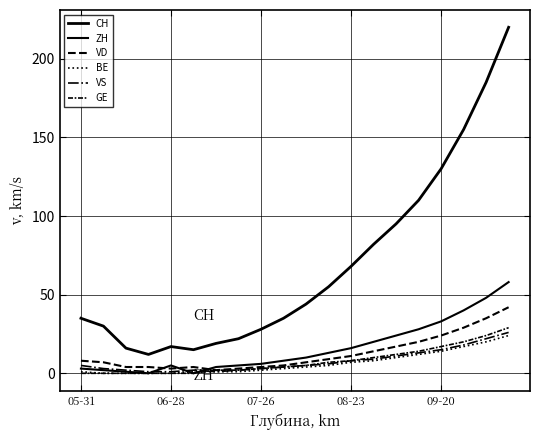

Does the chart display data point markers on the line(s)?

No